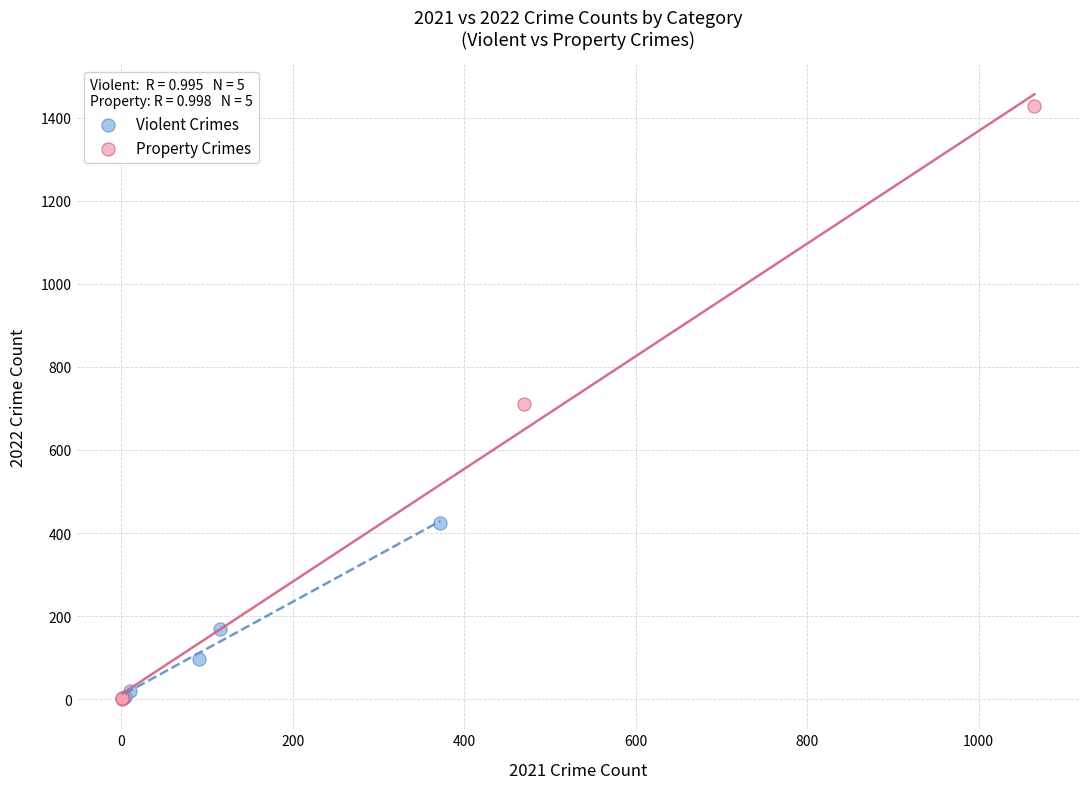

Which series contains the highest Y value?

Property Crimes